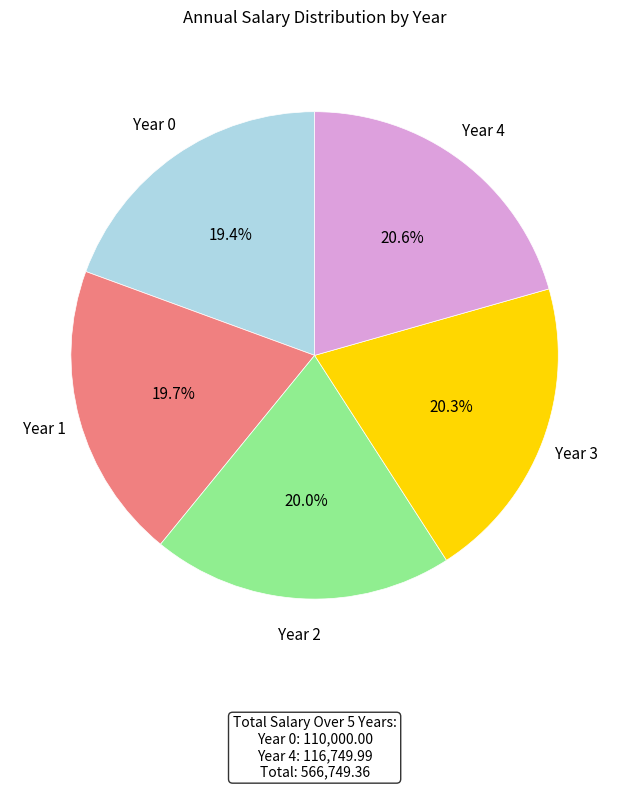

To the nearest percent, what portion does Year 2 represent?

20%